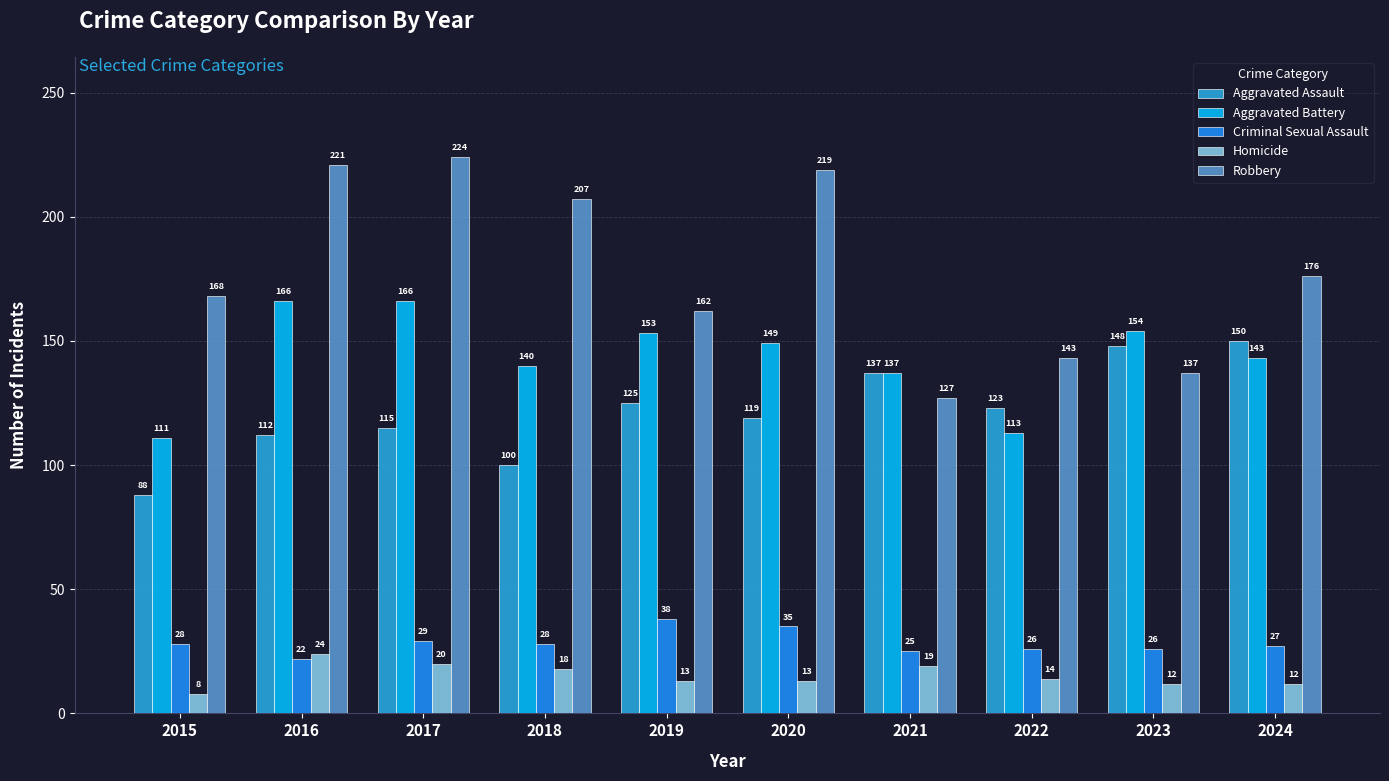

What are all the series names shown in the legend?

Aggravated Assault, Aggravated Battery, Criminal Sexual Assault, Homicide, Robbery